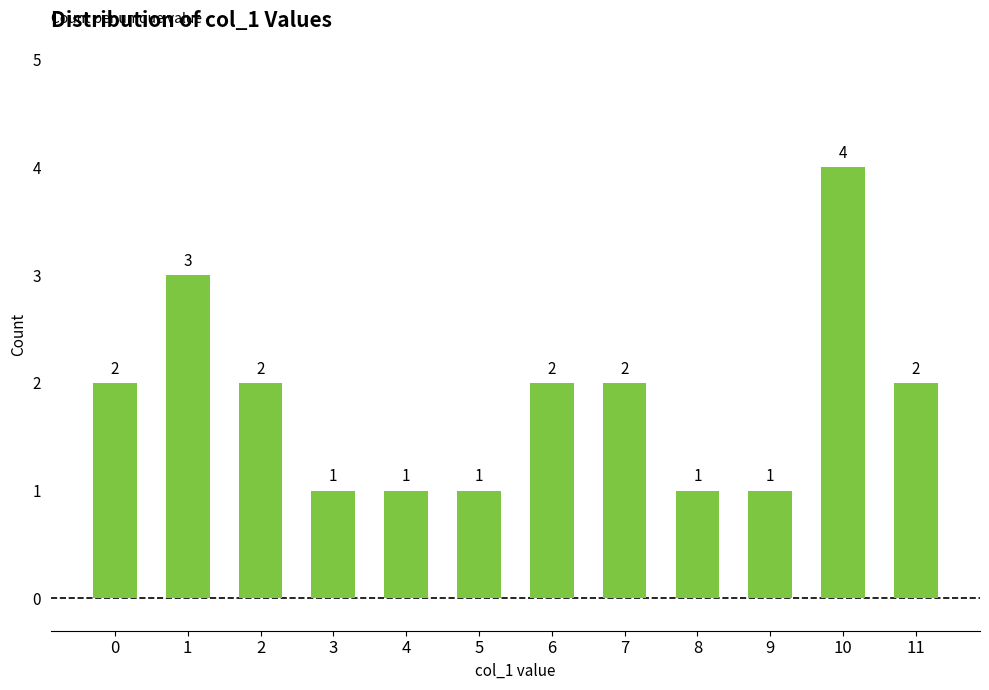

How many data points does each series have?

12